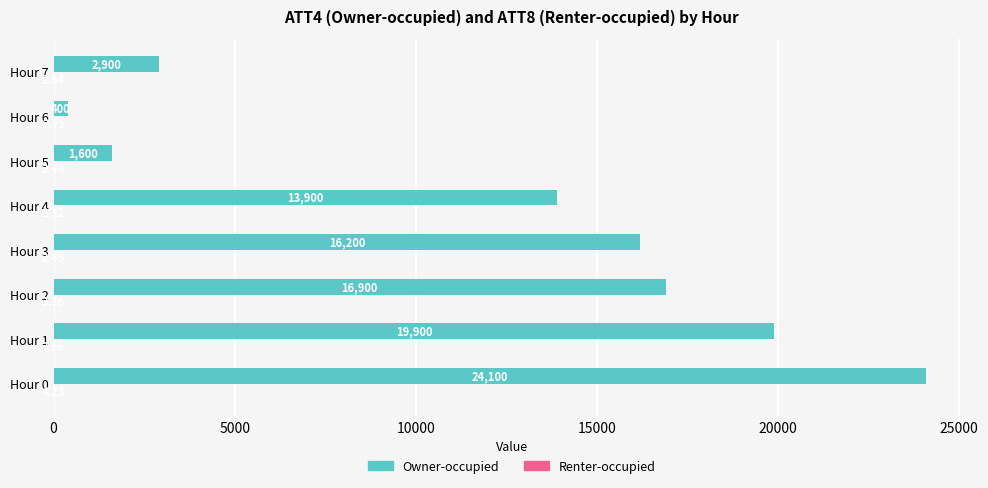

What is the sum of the Owner-occupied values at Hour 4 and Hour 3?

30100.0